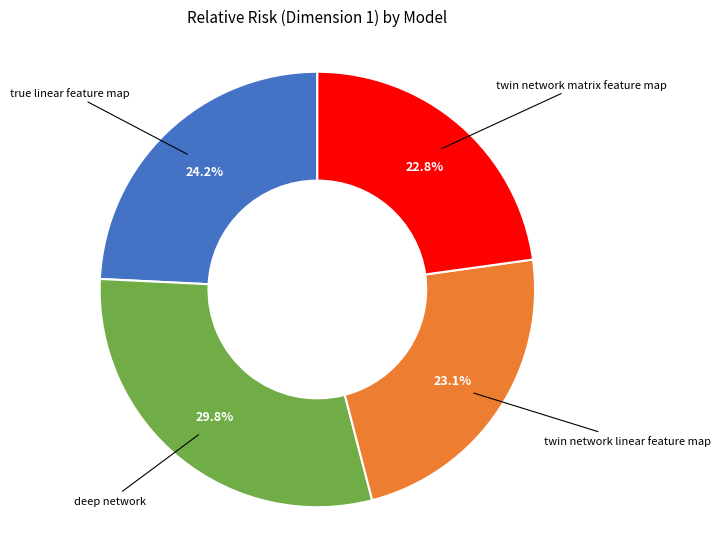

How many slices are in this pie chart?

4